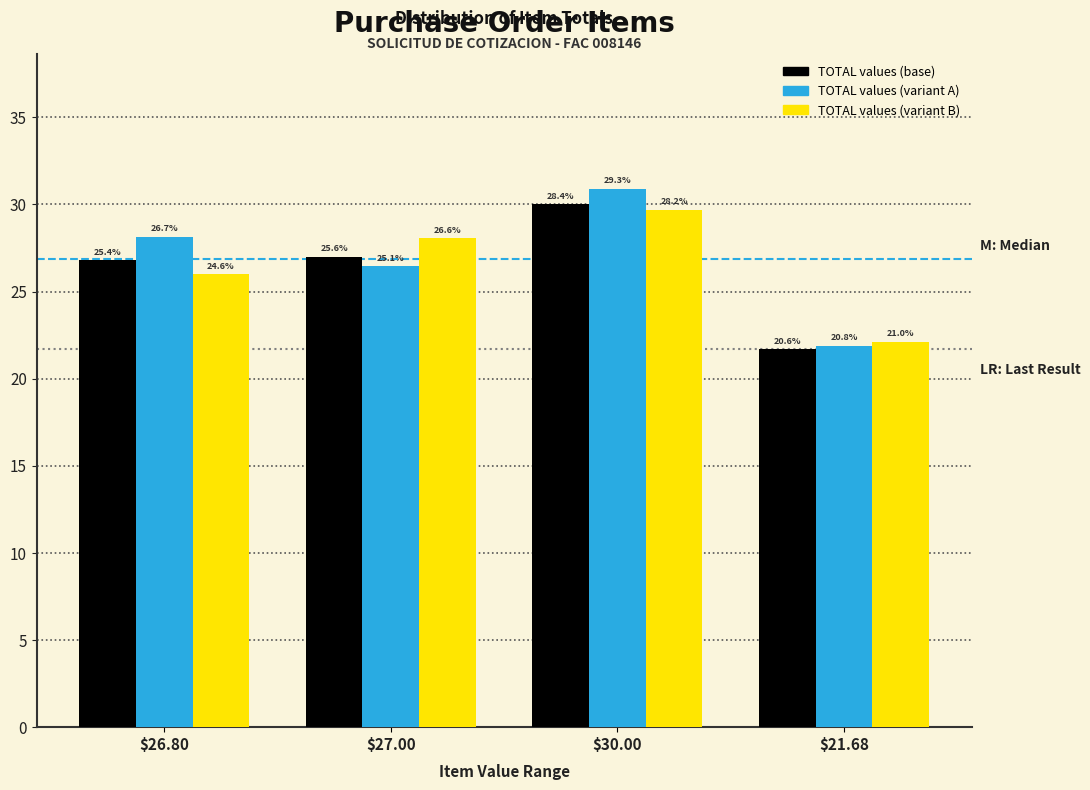

What are all the series names shown in the legend?

TOTAL values (base), TOTAL values (variant A), TOTAL values (variant B)